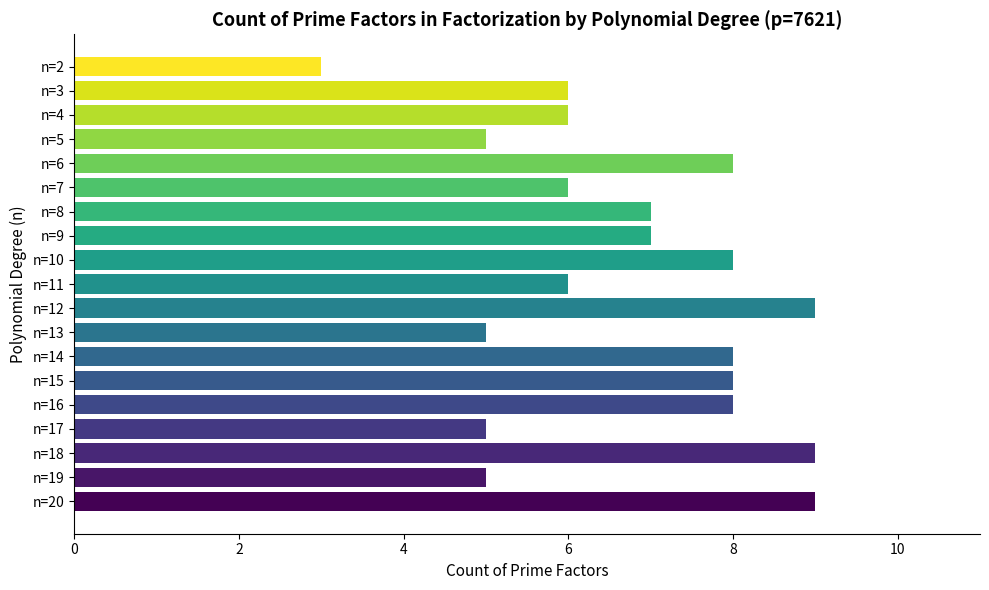

What is the average value?

7